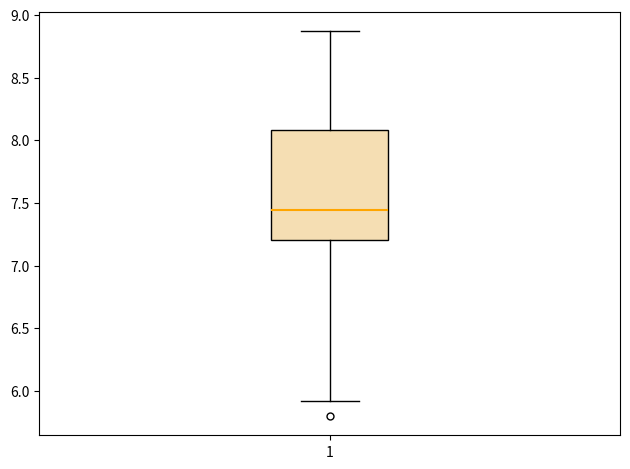

Where is the lower edge of the box at x = 1 on the y-axis? The values are not printed on the chart, so give them approximately, as read against the axis.

7.20